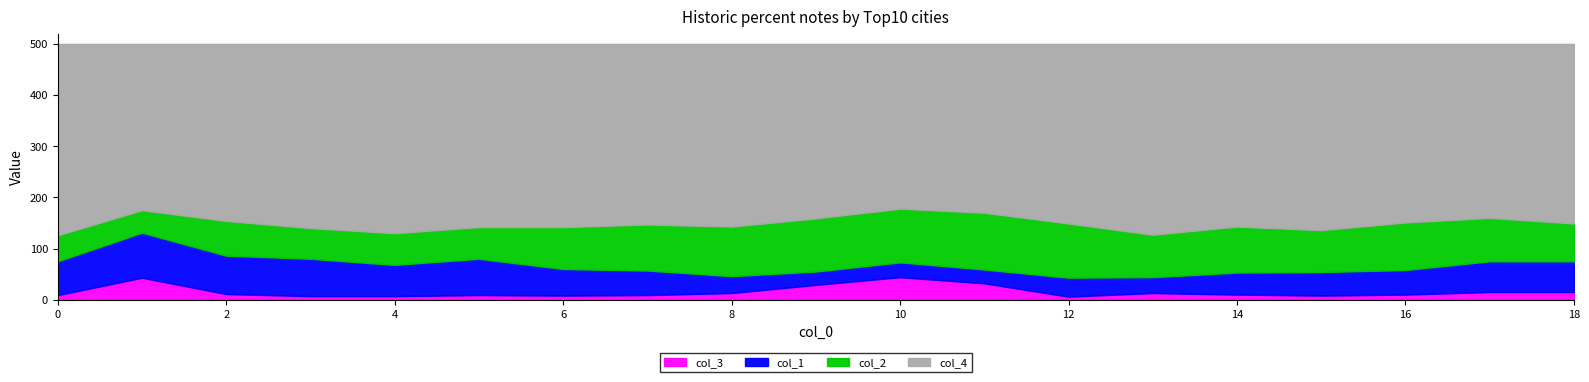

Which series has the largest total across all categories?

col_4